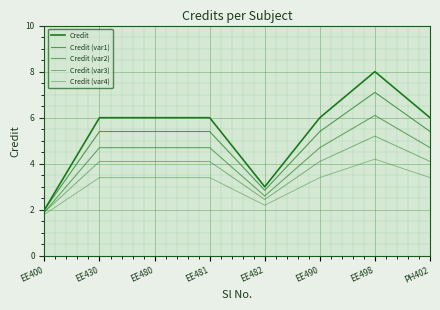

Does the chart display data point markers on the line(s)?

No